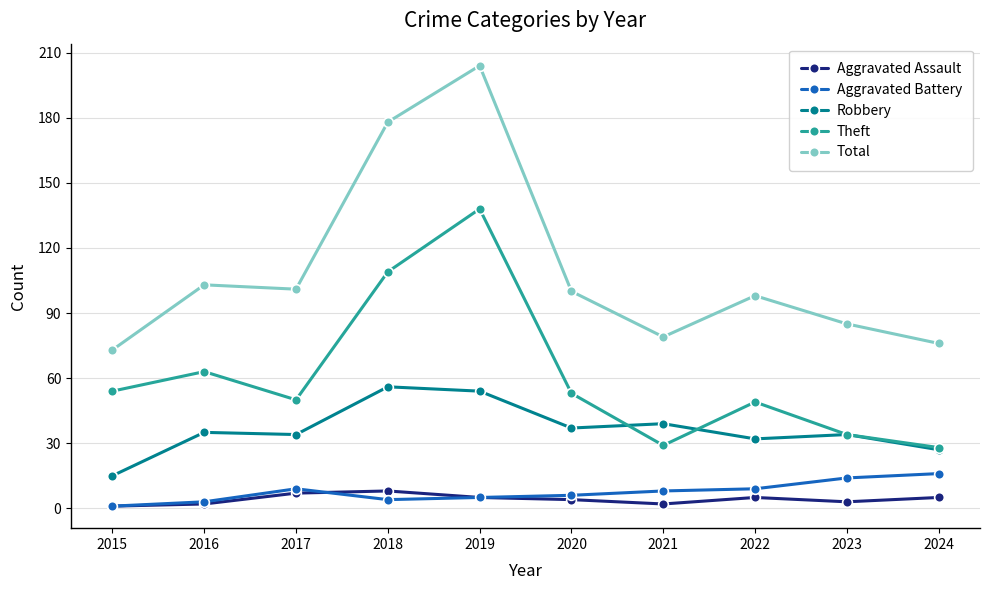

True or false: Theft has more than 0 points higher than both neighbors.

True